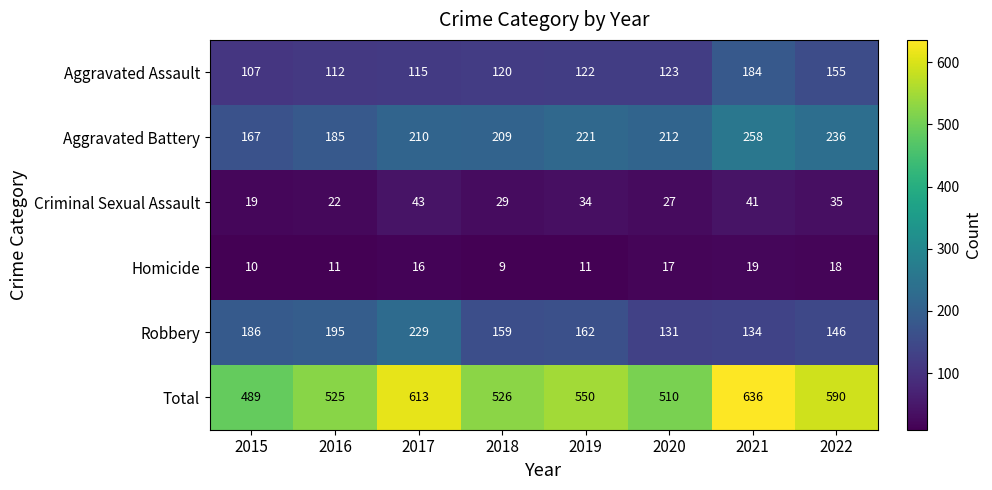

True or false: Aggravated Battery has a value of 104 at 2020.

False